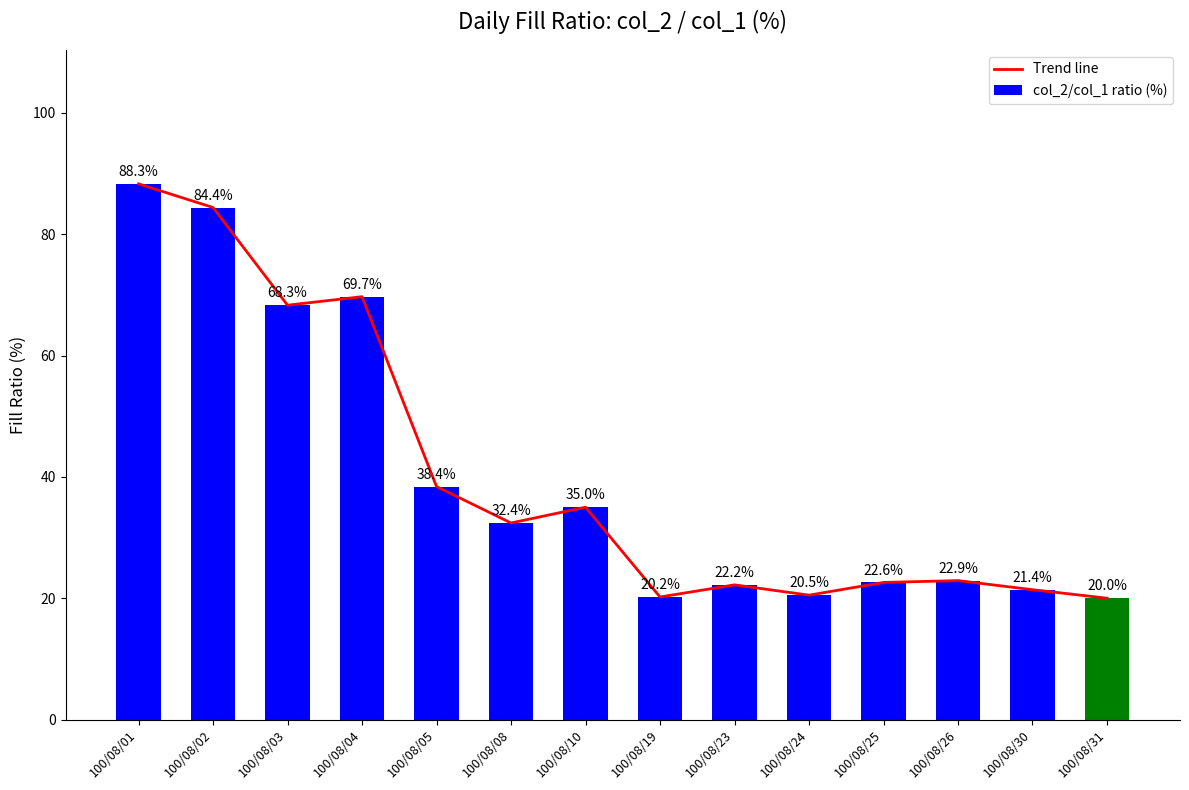

True or false: col_2/col_1 ratio (%) has a value of 31.8 at 100/08/26.

False